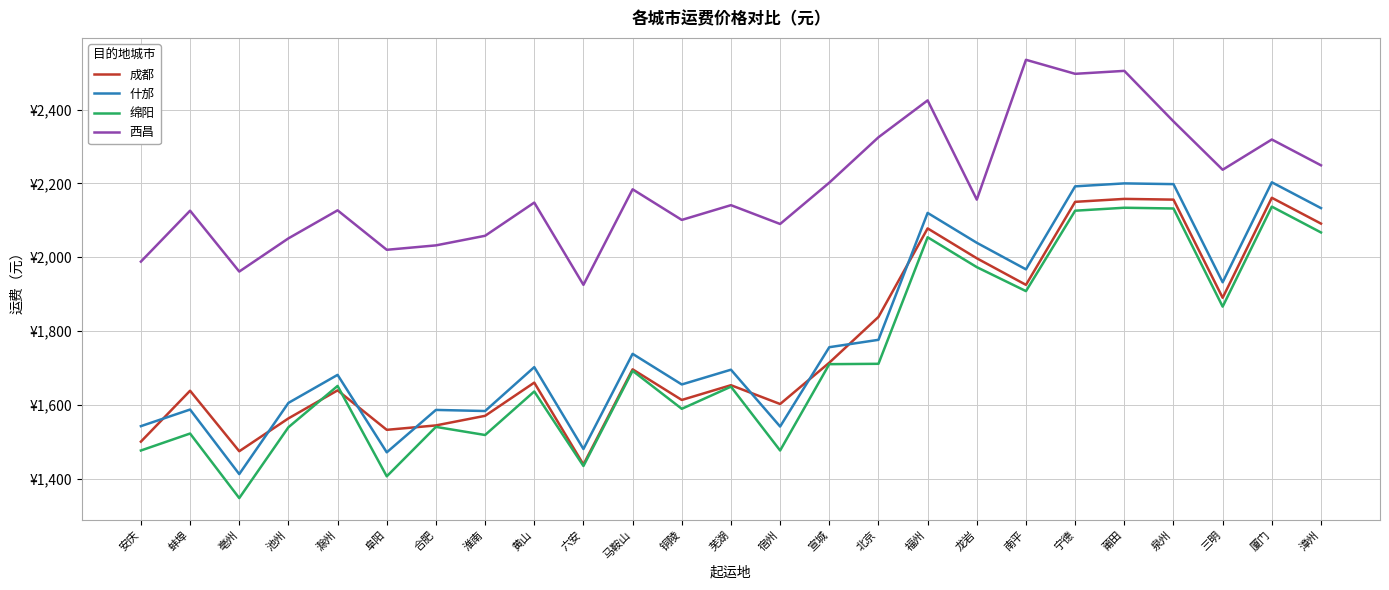

Reading right to left, list all the values displayed in this chart.

成都: 漳州=2091	厦门=2161	三明=1890	泉州=2156	莆田=2158	宁德=2150	南平=1925	龙岩=1997	福州=2078	北京=1838	宣城=1714	宿州=1602	芜湖=1653	铜陵=1613	马鞍山=1696	六安=1438	黄山=1660	淮南=1570	合肥=1544	阜阳=1532	滁州=1639	池州=1563	亳州=1474	蚌埠=1638	安庆=1500
什邡: 漳州=2133	厦门=2203	三明=1932	泉州=2198	莆田=2200	宁德=2192	南平=1967	龙岩=2039	福州=2120	北京=1776	宣城=1756	宿州=1541	芜湖=1695	铜陵=1655	马鞍山=1738	六安=1480	黄山=1702	淮南=1583	合肥=1586	阜阳=1471	滁州=1681	池州=1605	亳州=1412	蚌埠=1587	安庆=1542
绵阳: 漳州=2067	厦门=2137	三明=1866	泉州=2132	莆田=2134	宁德=2126	南平=1908	龙岩=1973	福州=2054	北京=1711	宣城=1710	宿州=1476	芜湖=1649	铜陵=1589	马鞍山=1692	六安=1434	黄山=1636	淮南=1518	合肥=1540	阜阳=1406	滁州=1651	池州=1539	亳州=1347	蚌埠=1522	安庆=1476
西昌: 漳州=2249	厦门=2319	三明=2237	泉州=2368	莆田=2505	宁德=2497	南平=2535	龙岩=2156	福州=2425	北京=2325	宣城=2202	宿州=2090	芜湖=2141	铜陵=2101	马鞍山=2184	六安=1925	黄山=2148	淮南=2058	合肥=2032	阜阳=2020	滁州=2127	池州=2051	亳州=1961	蚌埠=2126	安庆=1988